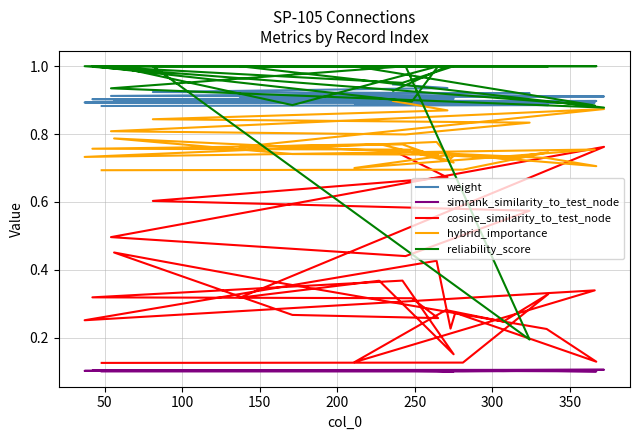

Reading left to right, list all the values displayed in this chart.

weight: 0.9	0.9	0.9	0.9	0.9	0.9	0.9	0.9	0.9	0.9	0.9	0.9	0.9	0.9	0.9	0.9	0.9	0.9	0.9	0.9	0.9	0.9	0.9	0.9	0.9	0.9	0.9	0.9	0.9	0.9
simrank_similarity_to_test_node: 0.1	0.1	0.1	0.1	0.1	0.1	0.1	0.1	0.1	0.1	0.1	0.1	0.1	0.1	0.1	0.1	0.1	0.1	0.1	0.1	0.1	0.1	0.1	0.1	0.1	0.1	0.1	0.1	0.1	0.1
cosine_similarity_to_test_node: 0.8	0.7	0.6	0.6	0.4	0.5	0.8	0.3	0.4	0.2	0.4	0.3	0.3	0.3	0.3	0.5	0.4	0.2	0.1	0.3	0.2	0.4	0.3	0.3	0.1	0.3	0.2	0.3	0.1	0.1
hybrid_importance: 0.9	0.9	0.8	0.8	0.8	0.8	0.9	0.8	0.8	0.7	0.8	0.8	0.8	0.7	0.7	0.8	0.8	0.7	0.7	0.7	0.7	0.8	0.7	0.8	0.7	0.7	0.7	0.7	0.7	0.7
reliability_score: 0.9	1.0	1.0	0.2	1.0	0.9	0.9	1.0	1.0	1.0	1.0	1.0	0.9	1.0	0.9	1.0	1.0	1.0	1.0	1.0	1.0	1.0	1.0	0.9	1.0	1.0	1.0	1.0	1.0	1.0